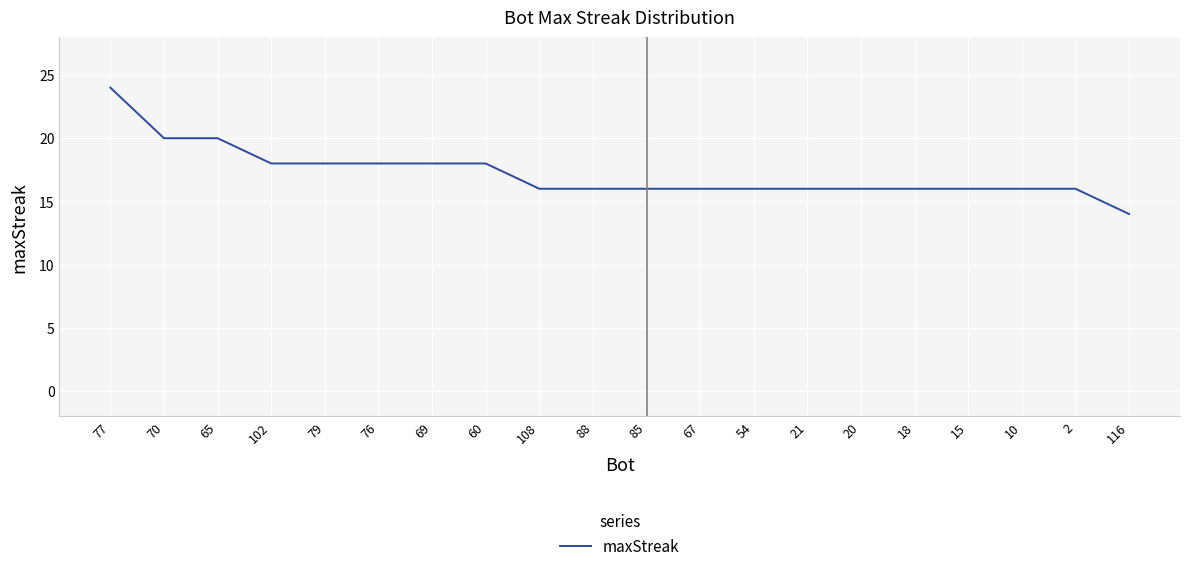

What is the difference between the values at 76 and 77?

6